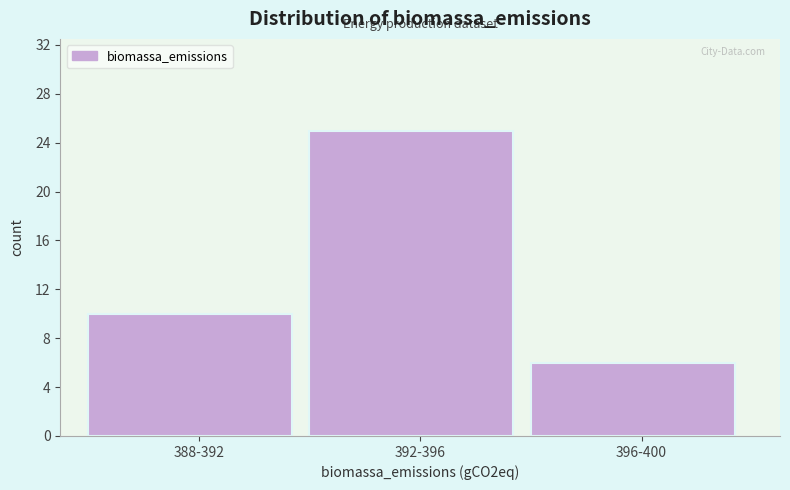

Reading right to left, list all the values displayed in this chart.

396-400=6	392-396=25	388-392=10